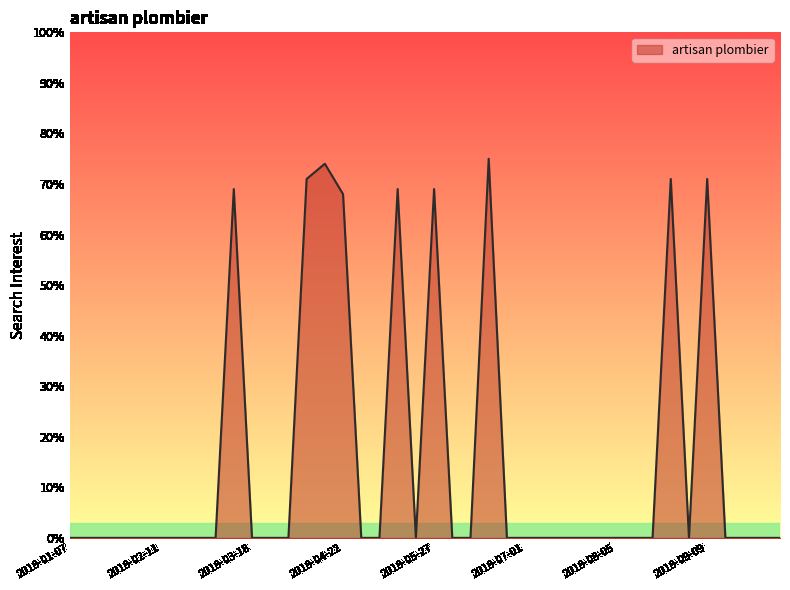

What is the maximum value shown in the chart?

75